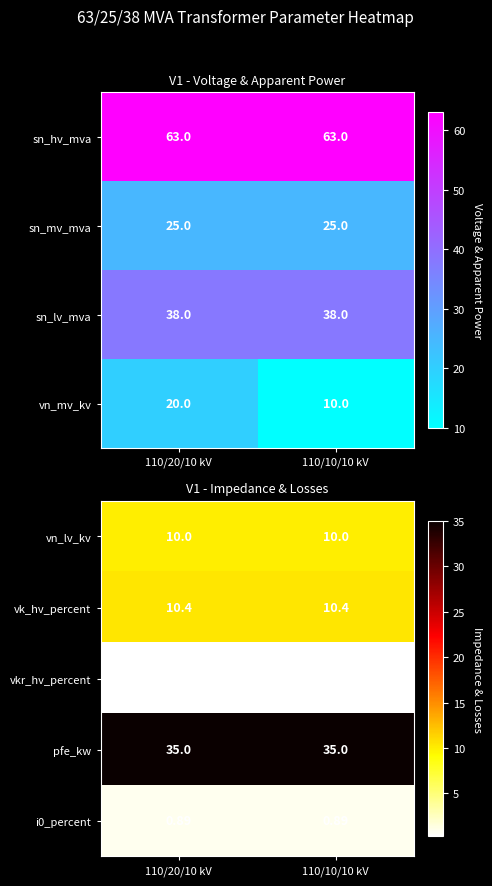

The value of vn_mv_kv at 110/10/10 kV is 6. True or false?

False